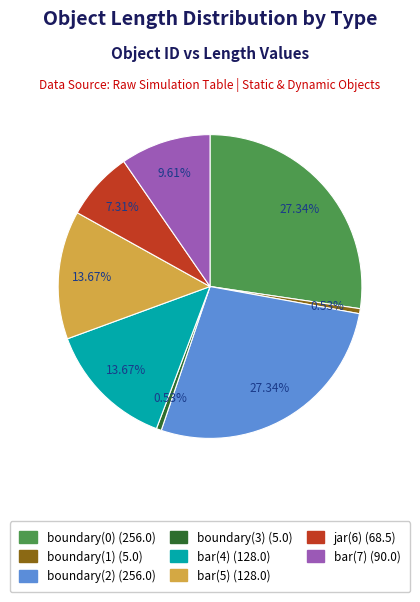

Which has a higher value, bar(4) or boundary(0)?

boundary(0)